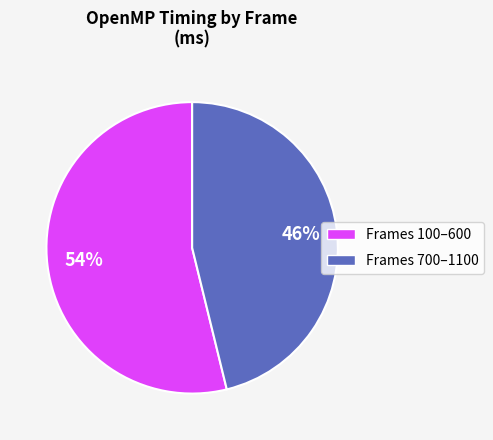

To the nearest percent, what is the average slice percentage?

50%